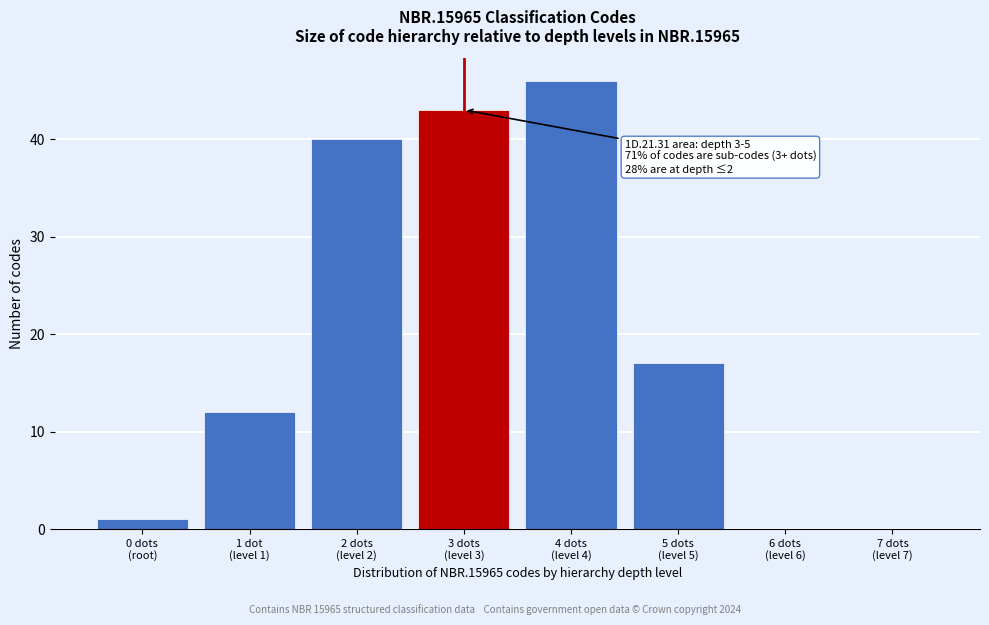

What is the sum of all values?

159